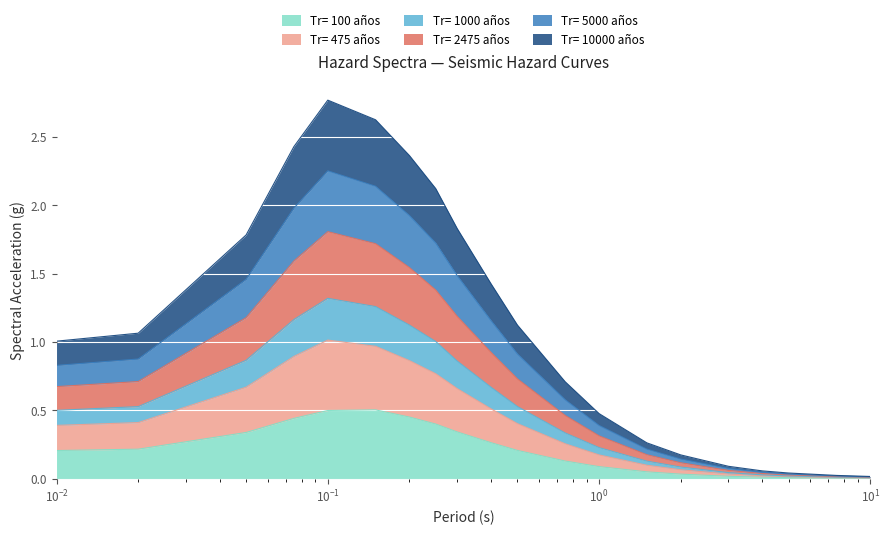

Which series changed the most between 0.2 and 0.25?

Tr= 10000 años